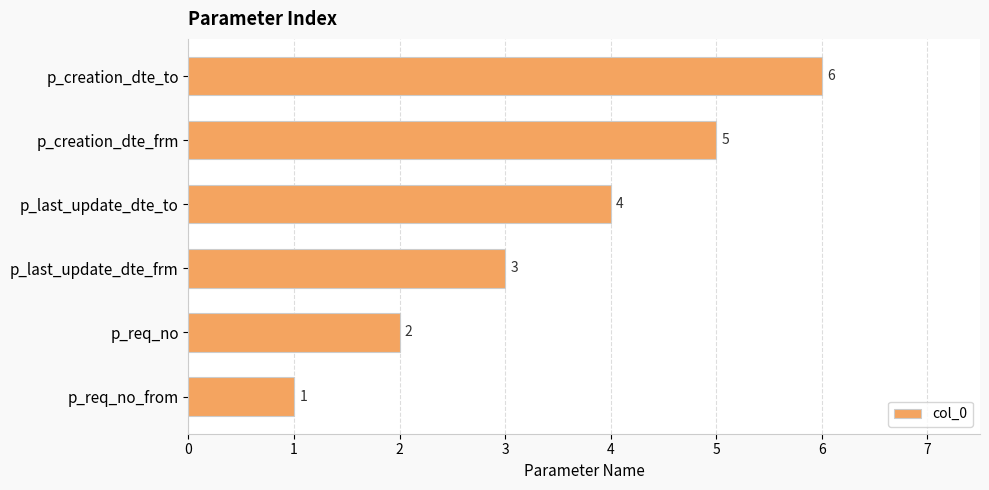

Rank the categories by value from lowest to highest.

p_req_no_from, p_req_no, p_last_update_dte_frm, p_last_update_dte_to, p_creation_dte_frm, p_creation_dte_to